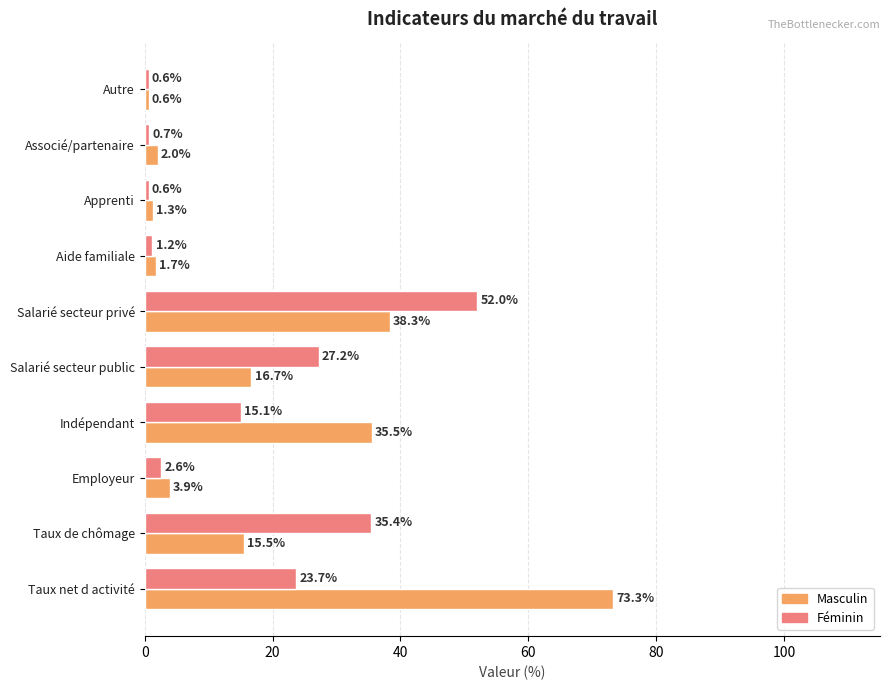

What is the maximum value for Masculin?

73.3